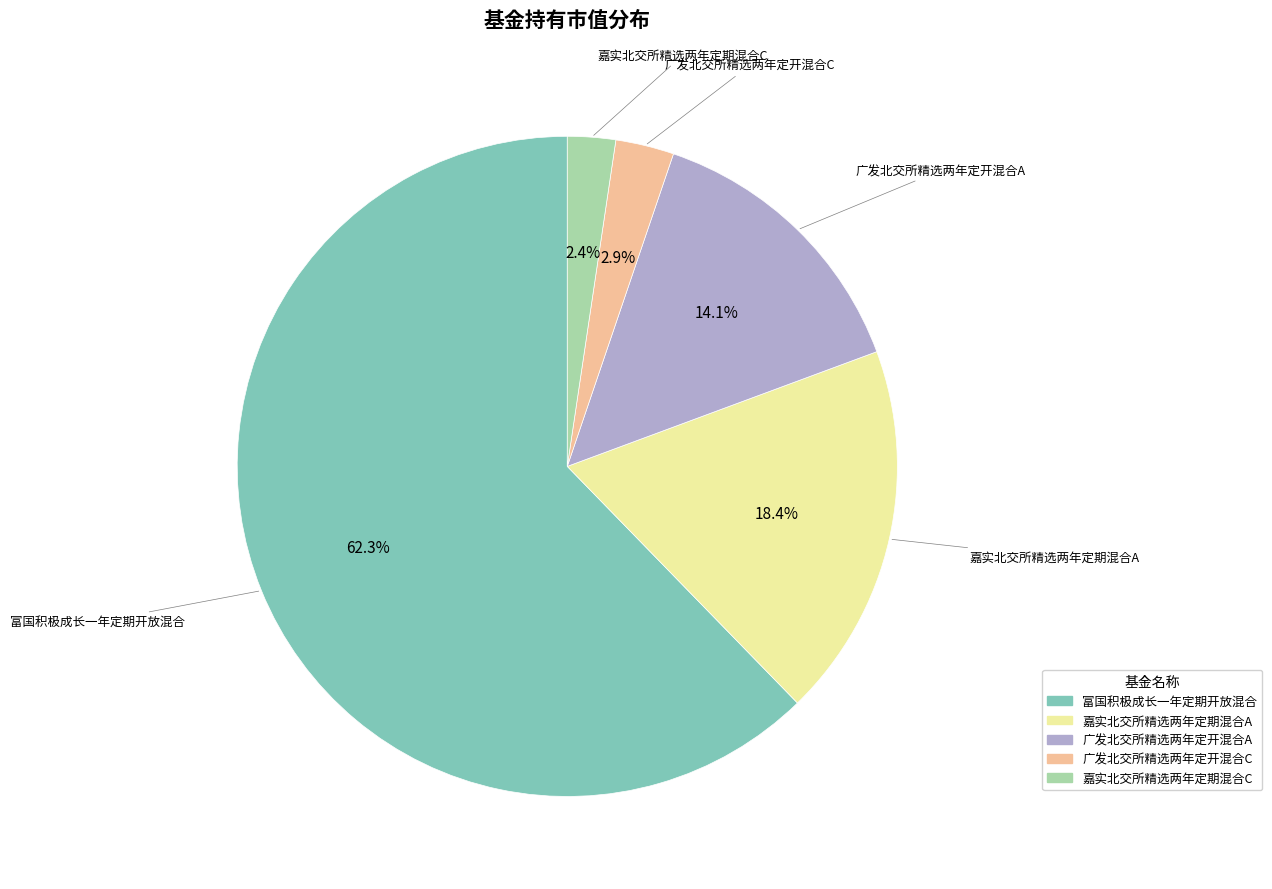

What is the smallest slice in the pie chart?

嘉实北交所精选两年定期混合C